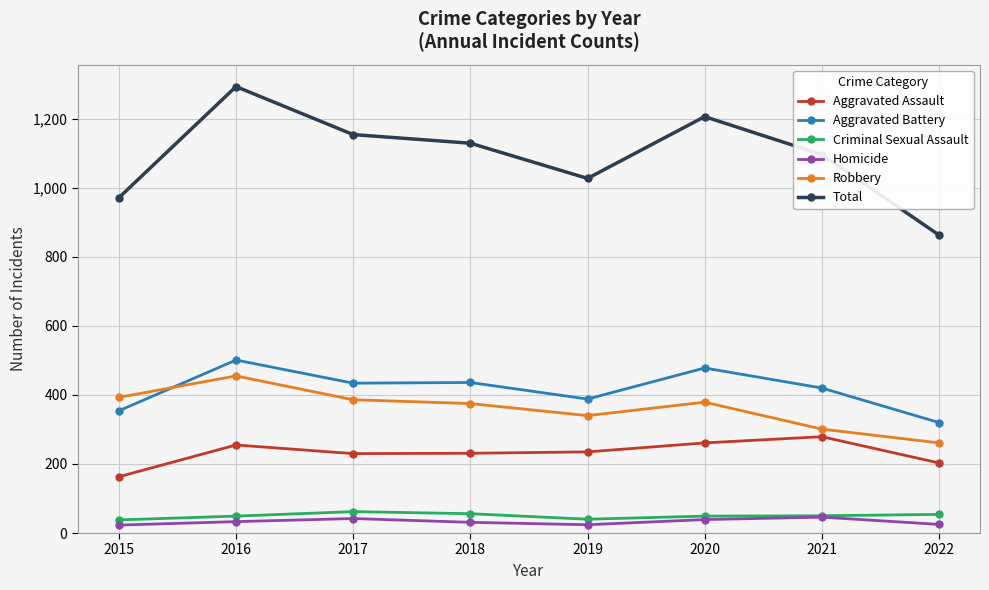

Is the value of Robbery at 2021 greater than the value of Total at 2016?

No